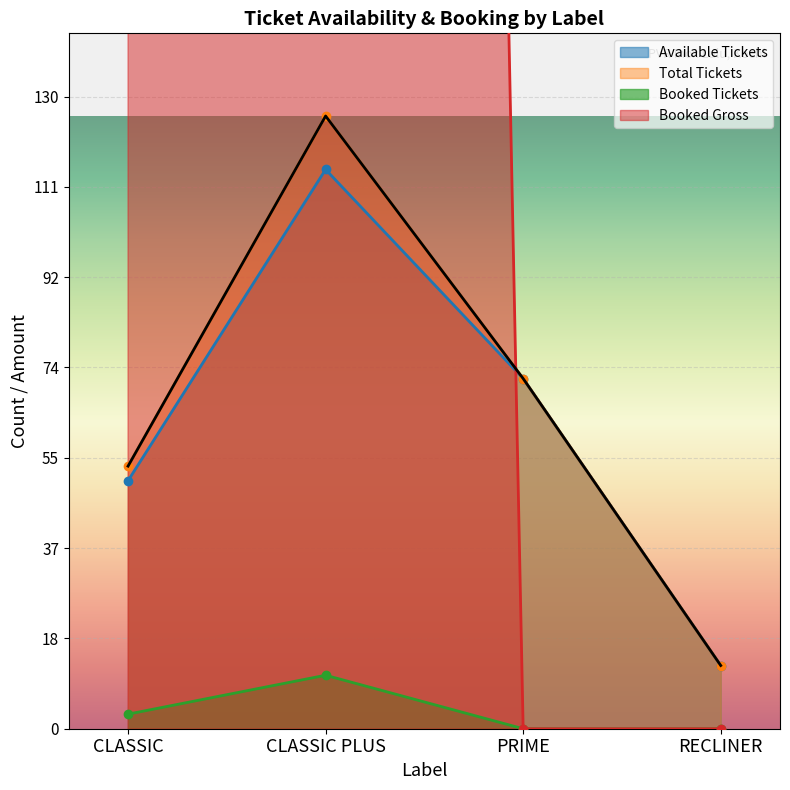

How many lines are shown in the chart?

4